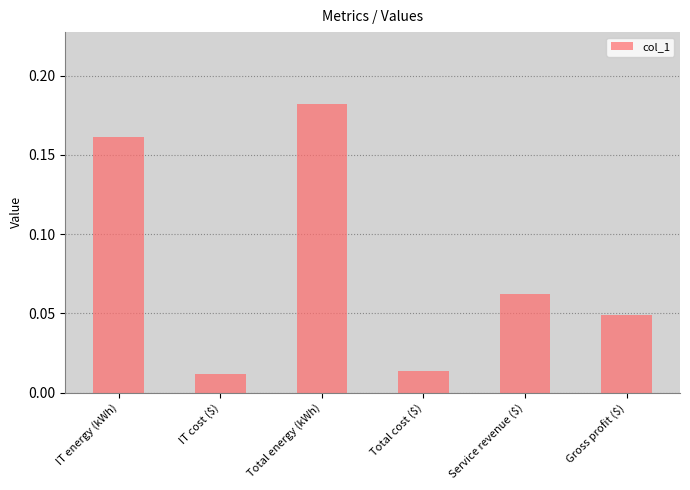

How many bars are there in total?

6